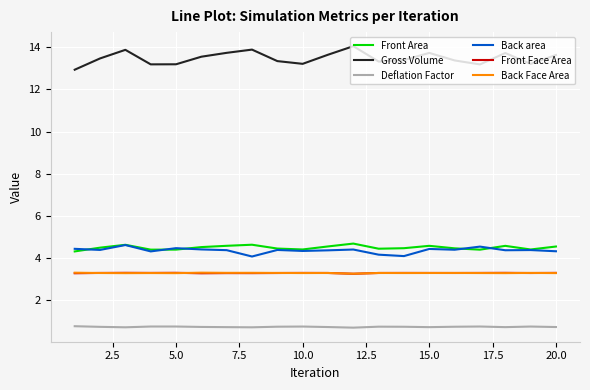

What is the difference between the maximum and minimum values in the Front Area series?

0.4